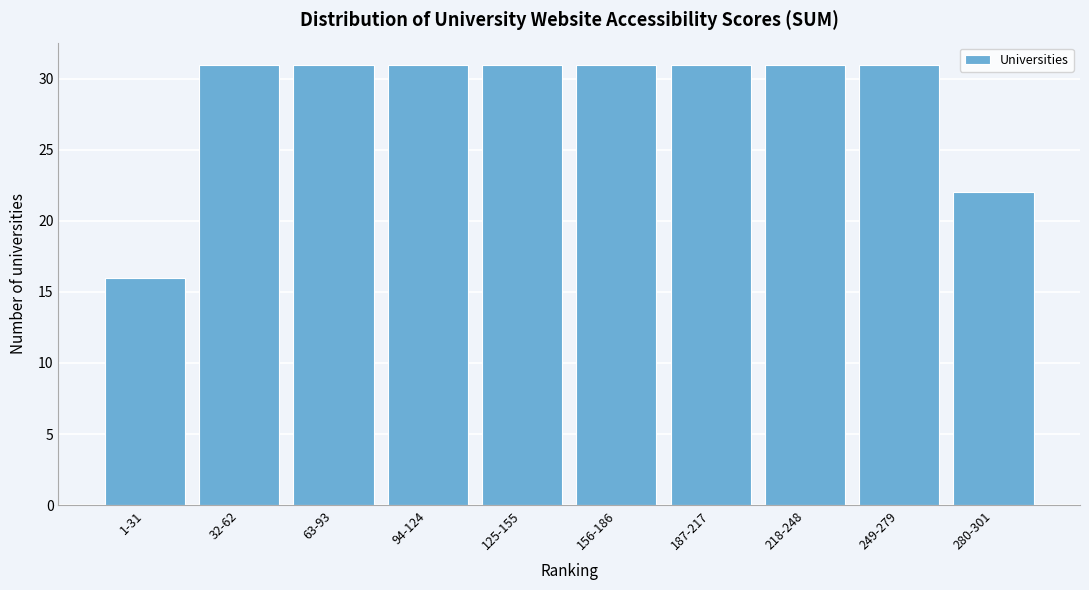

Reading left to right, what are all the values shown in this chart?

1-31=16	32-62=31	63-93=31	94-124=31	125-155=31	156-186=31	187-217=31	218-248=31	249-279=31	280-301=22